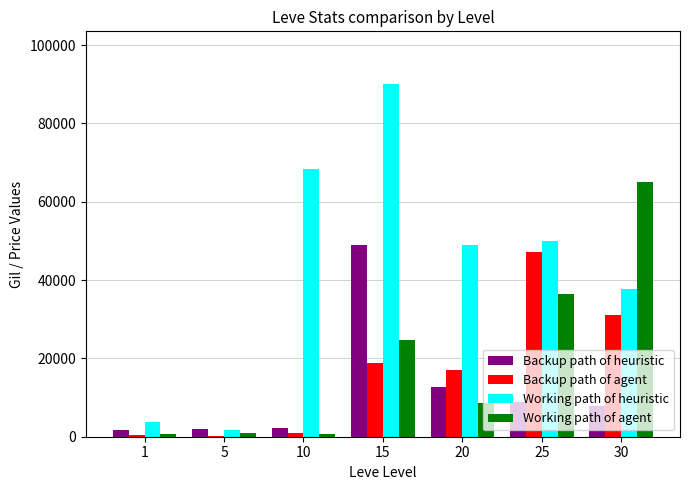

What is the sum of all Working path of agent values?

136910.0